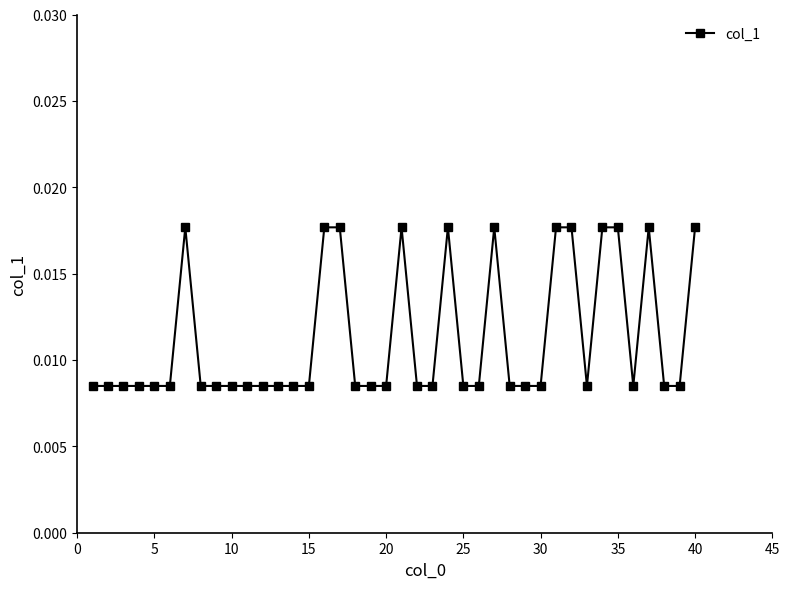

How many values are between 0 and 1?

40